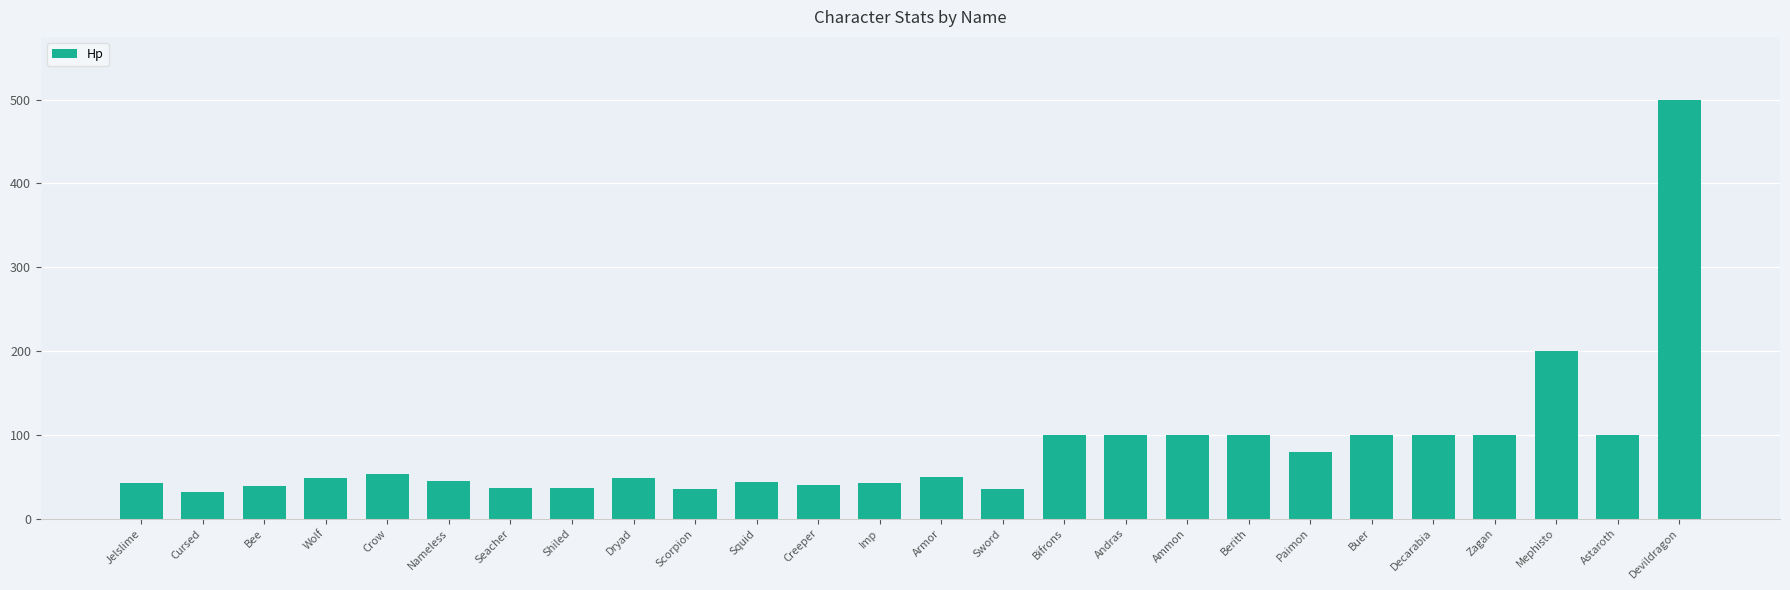

What is the value of the 15th bar from the left?

35